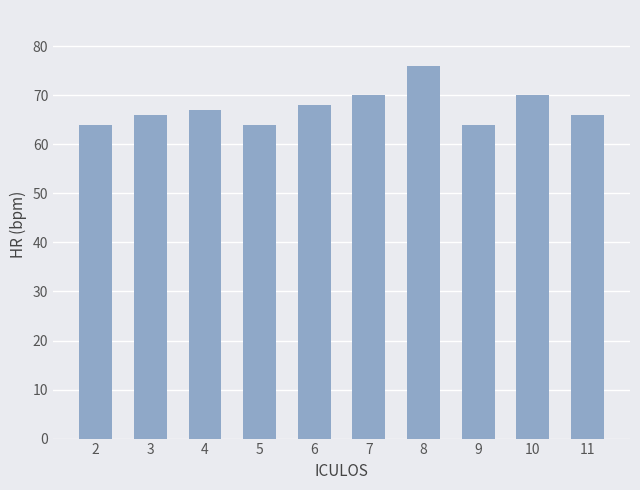

Reading left to right, extract all data points from this chart.

2=64	3=66	4=67	5=64	6=68	7=70	8=76	9=64	10=70	11=66